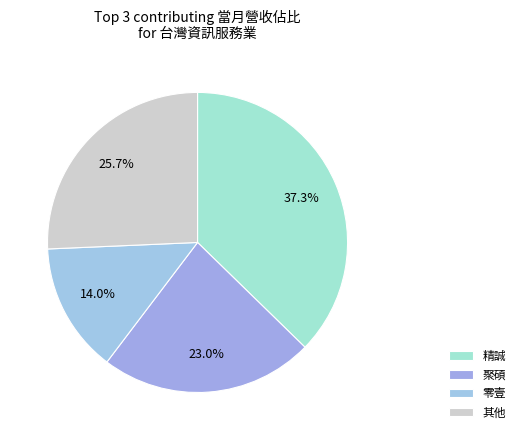

Does 聚碩 account for over 50% of the chart?

No